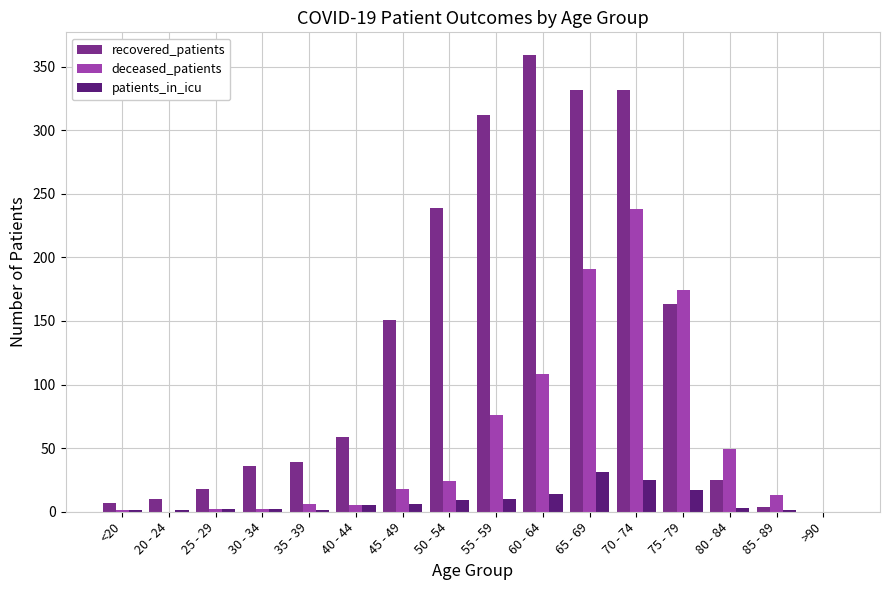

True or false: deceased_patients has a value of 24 at 50 - 54.

True